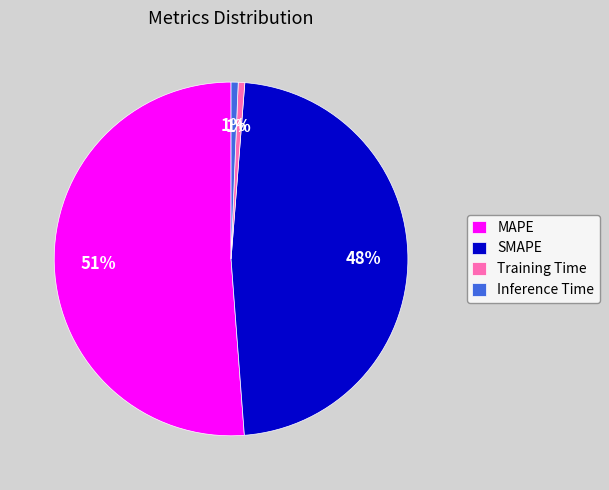

What is the largest slice in the pie chart?

MAPE